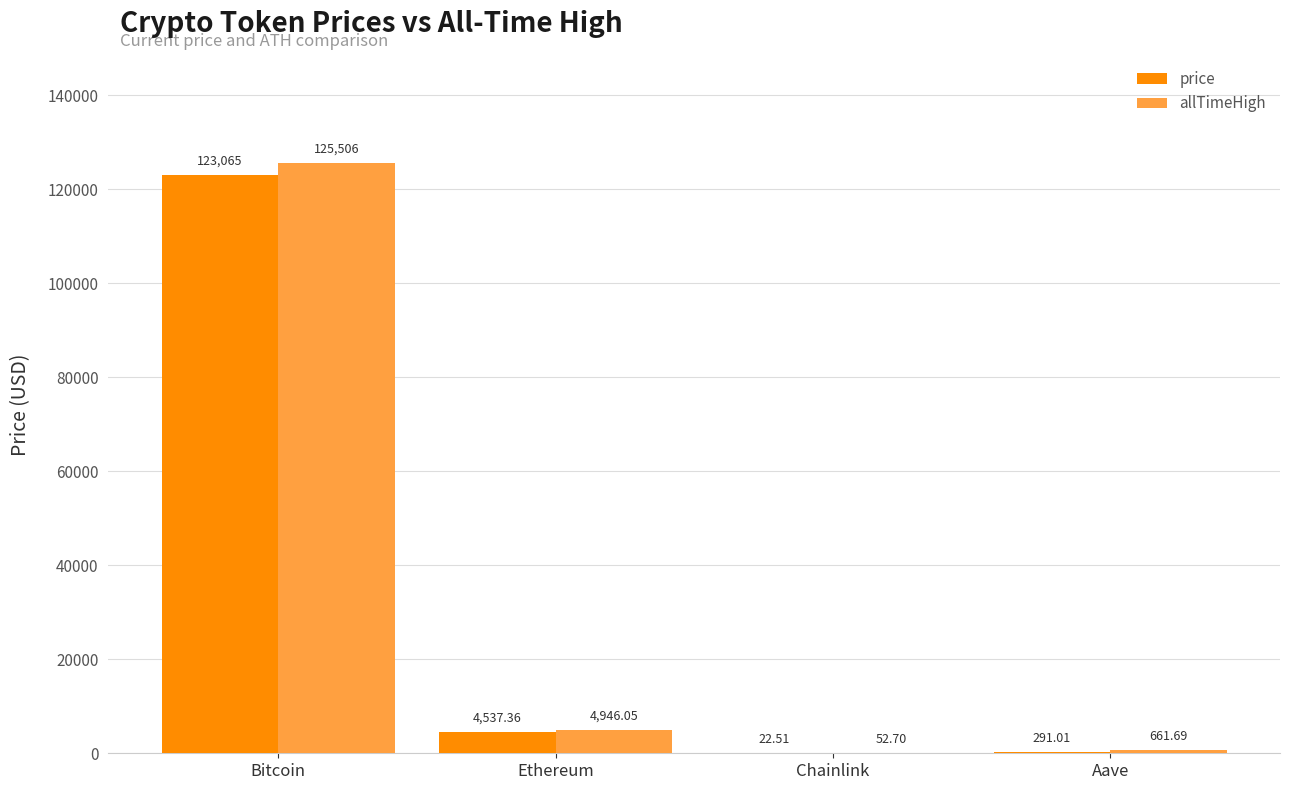

Where is allTimeHigh nearest to the value 62779?

Ethereum